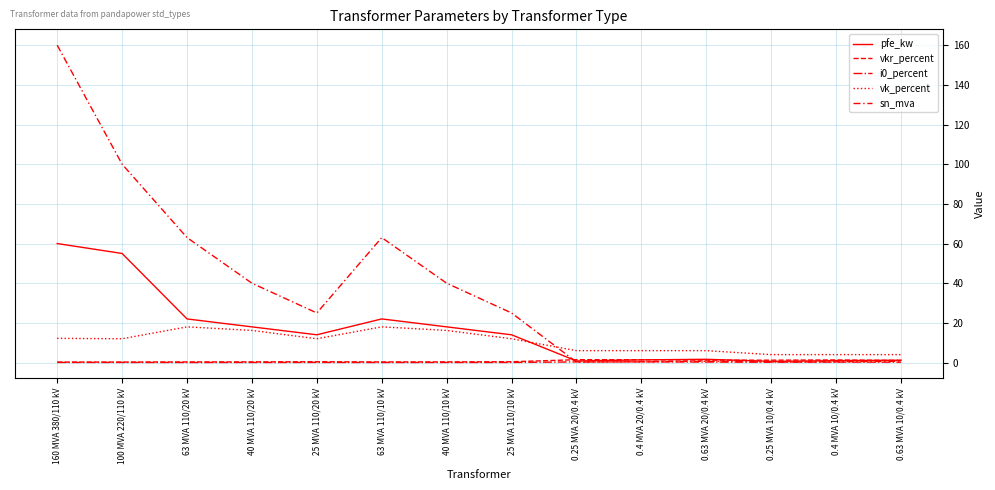

True or false: vkr_percent and i0_percent intersect in this chart.

False